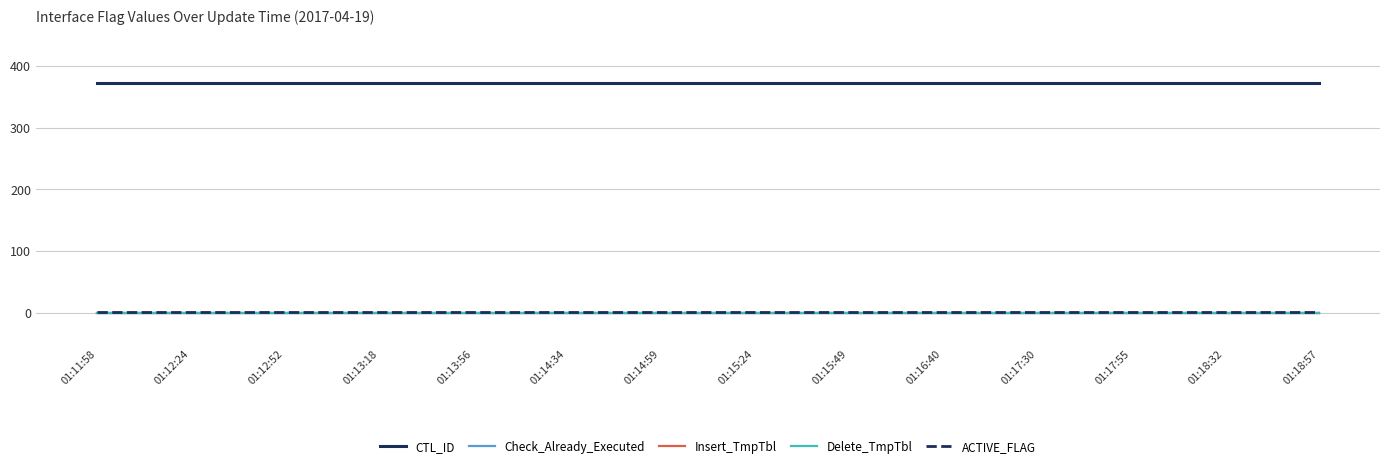

Is this an area chart (filled region under the line)?

No